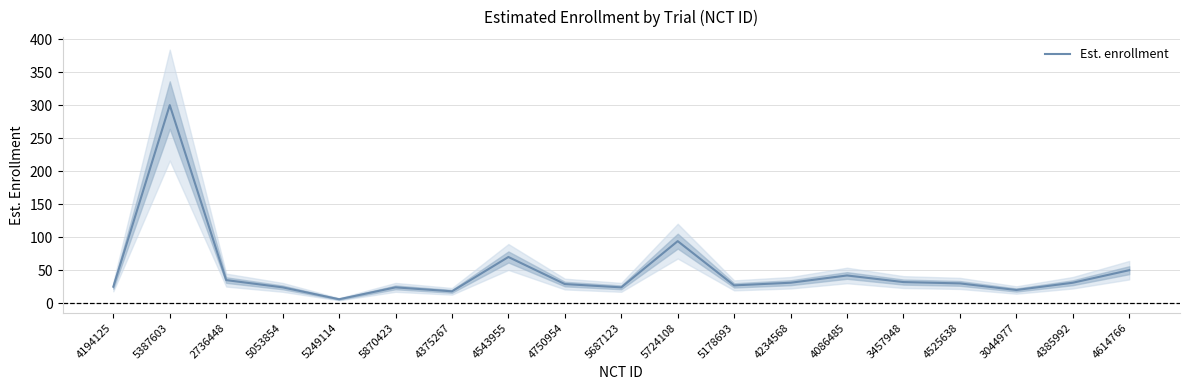

What is the difference between the values at 4086485 and 5870423?

18